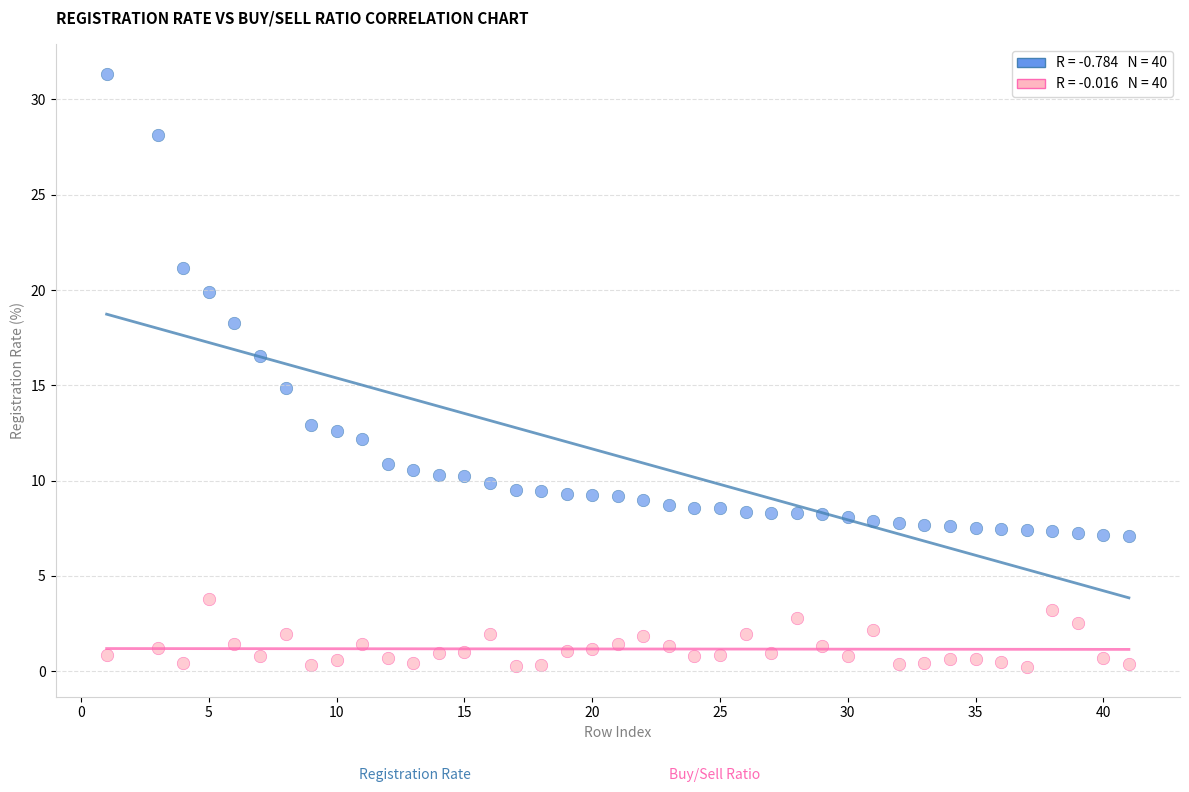

Across all data points, what is the range of Y values (max minus min)?

31.1